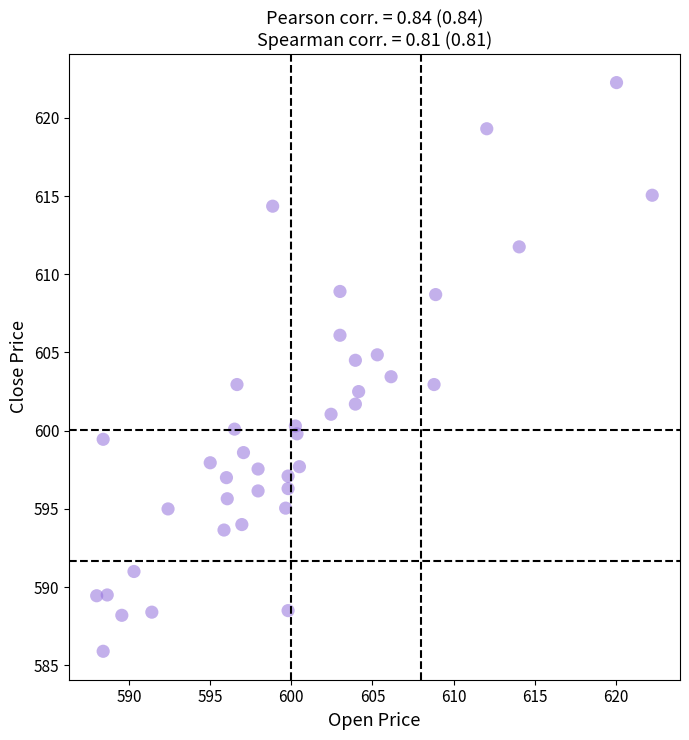

What is the range of X values (max minus min)?

34.2